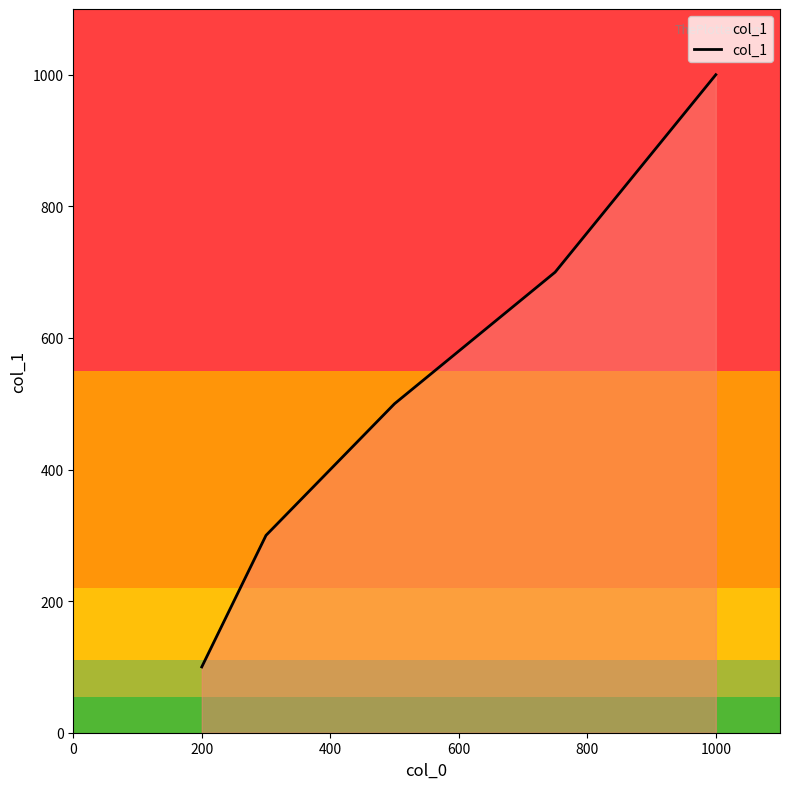

What is the sum of all values?

2800.1